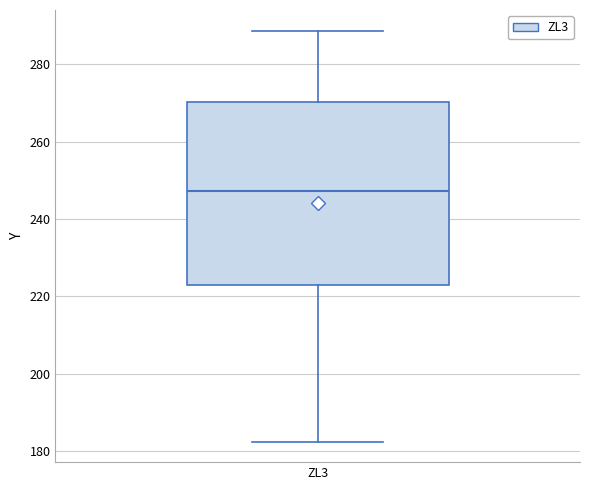

Where is the lower edge of the box for ZL3 on the y-axis? The values are not printed on the chart, so give them approximately, as read against the axis.

224